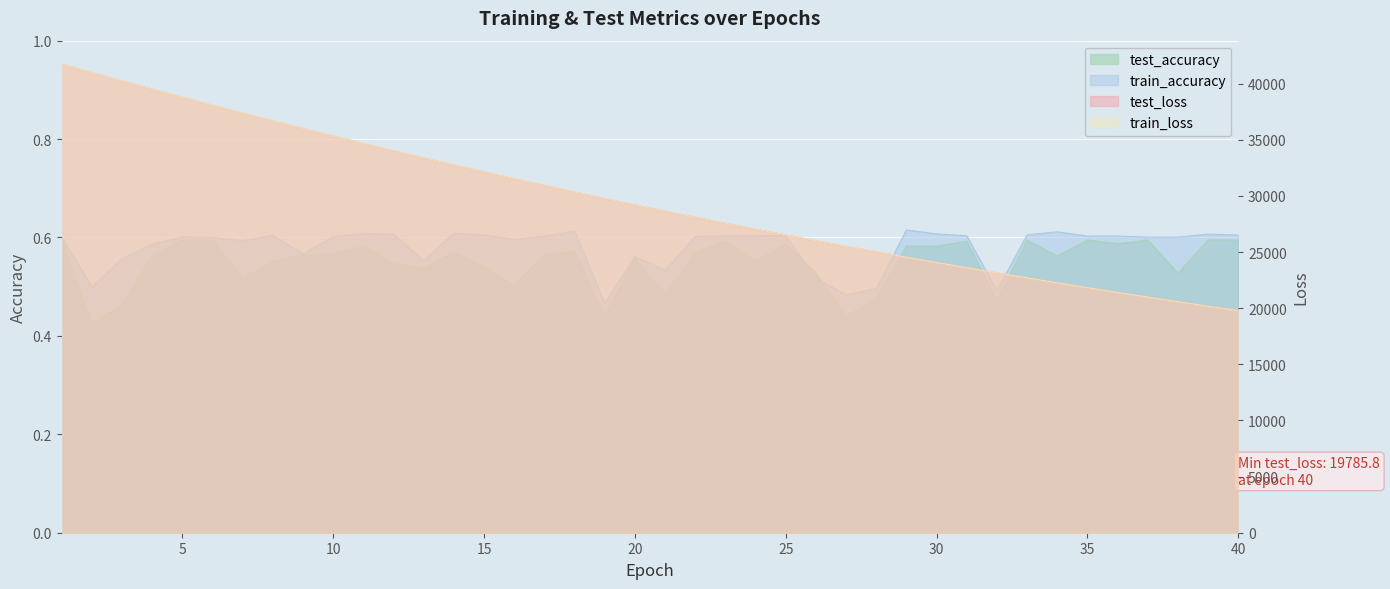

True or false: train_loss and test_accuracy cross at least once.

False